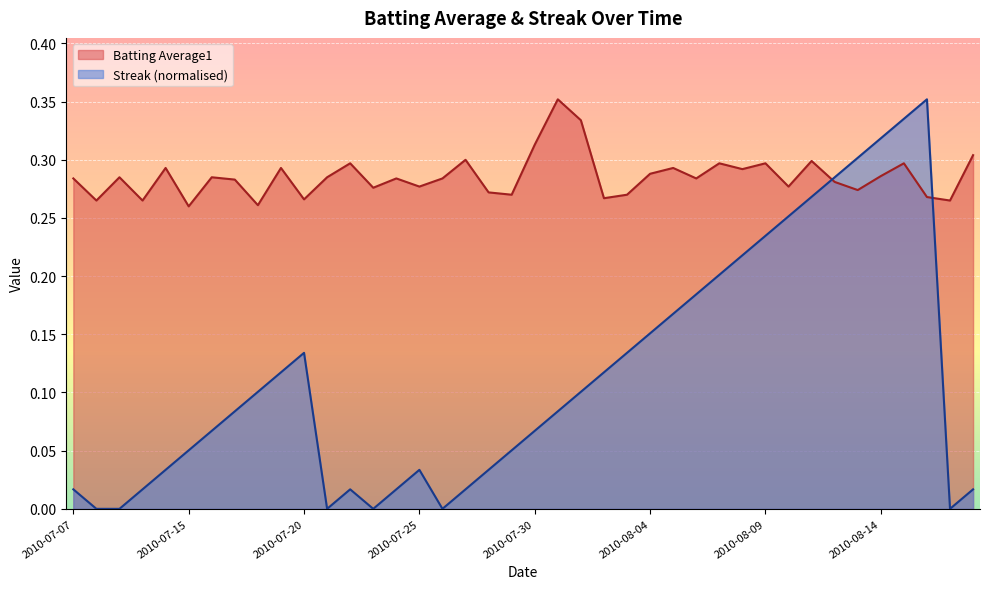

Is it true that Streak equals 0.2 at 2010-08-13?

False